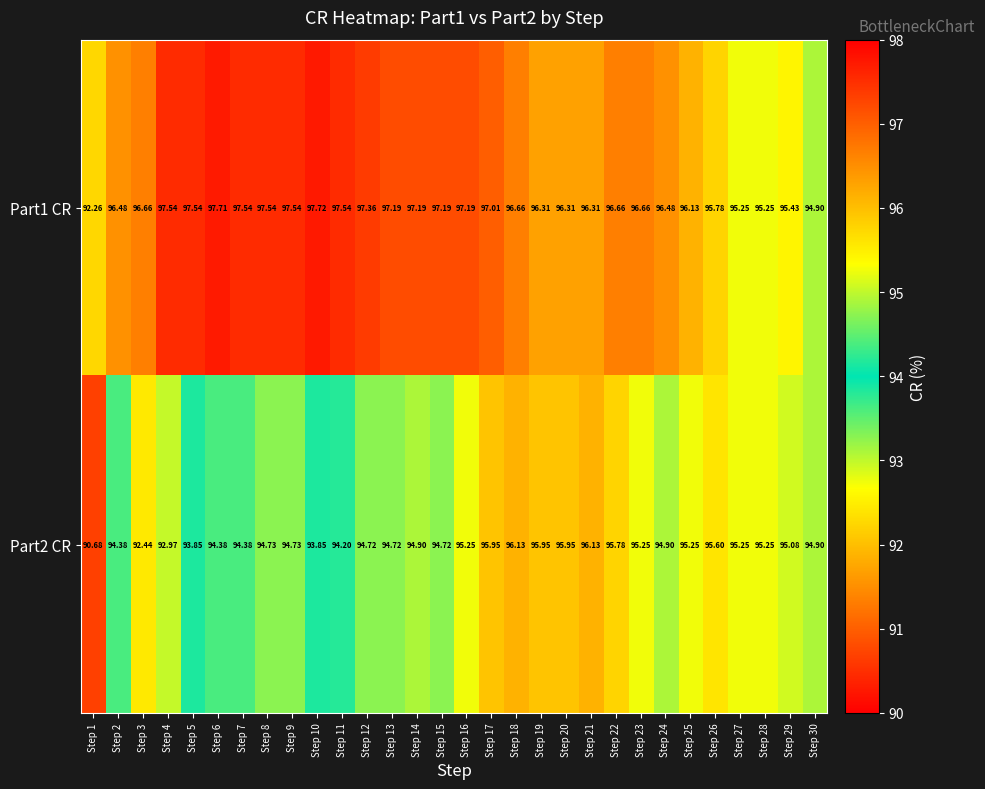

Is the value of Part2 CR at Step 16 greater than the value of Part1 CR at Step 18?

No